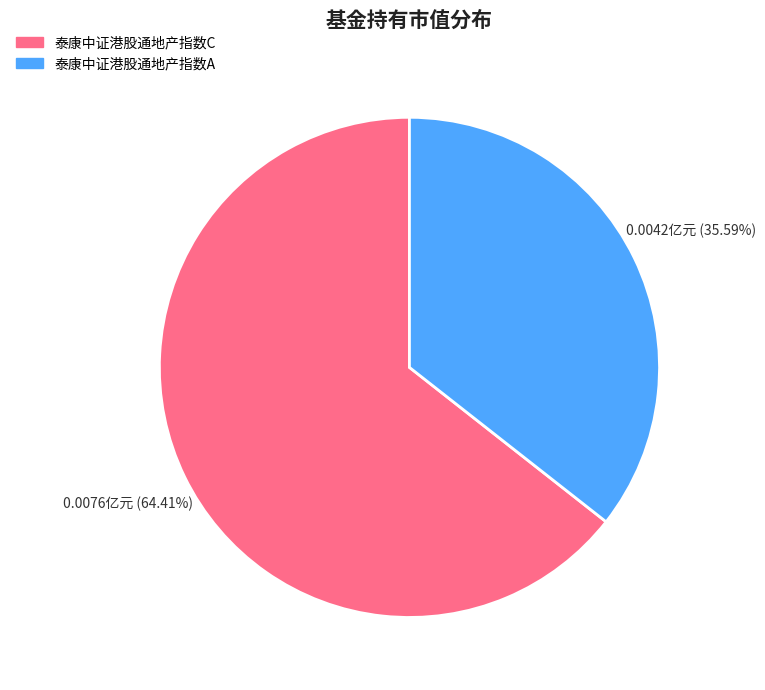

True or false: 泰康中证港股通地产指数C accounts for 64% of the total.

True